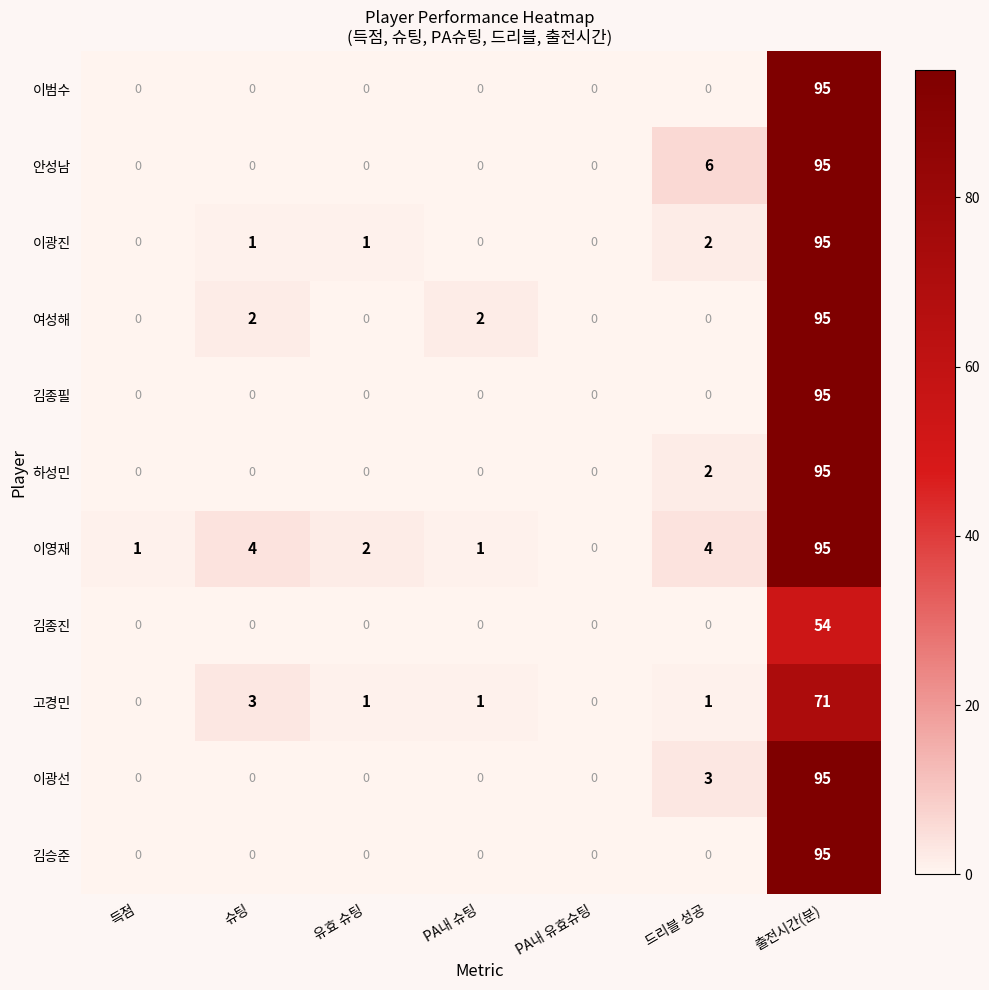

At which label is 이광선 closest to 47?

드리블 성공